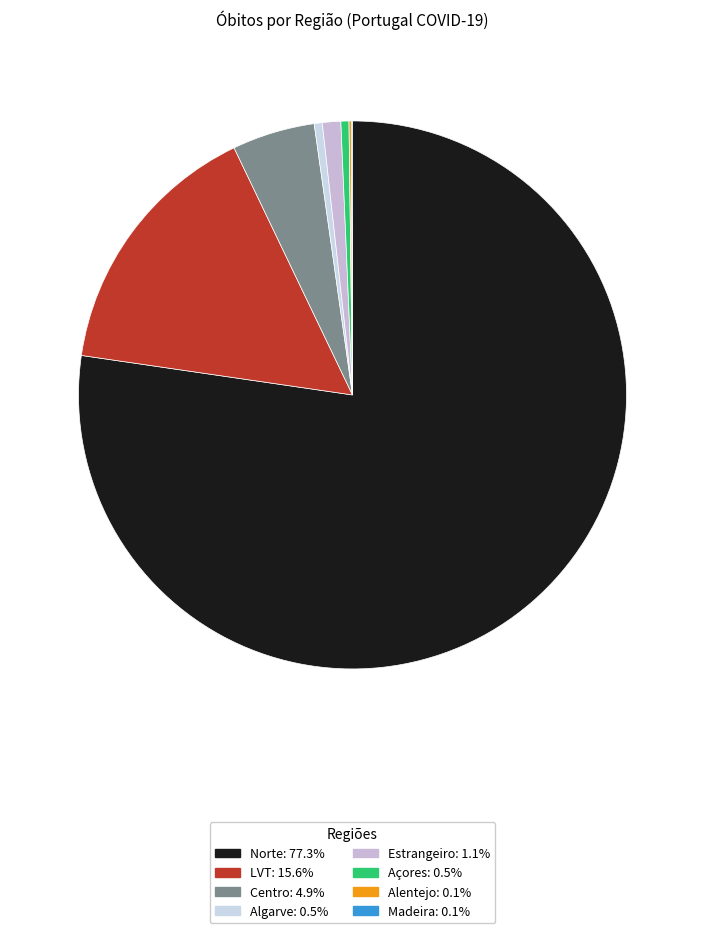

Rank the categories by value from highest to lowest.

Norte, LVT, Centro, Estrangeiro, Algarve, Açores, Alentejo, Madeira